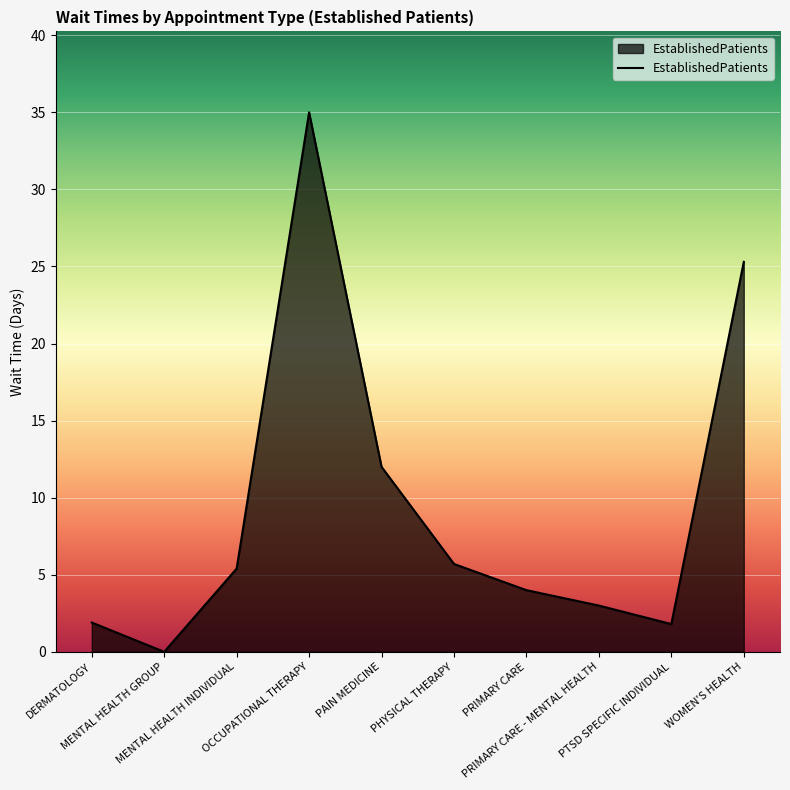

How many distinct data groups are displayed?

1